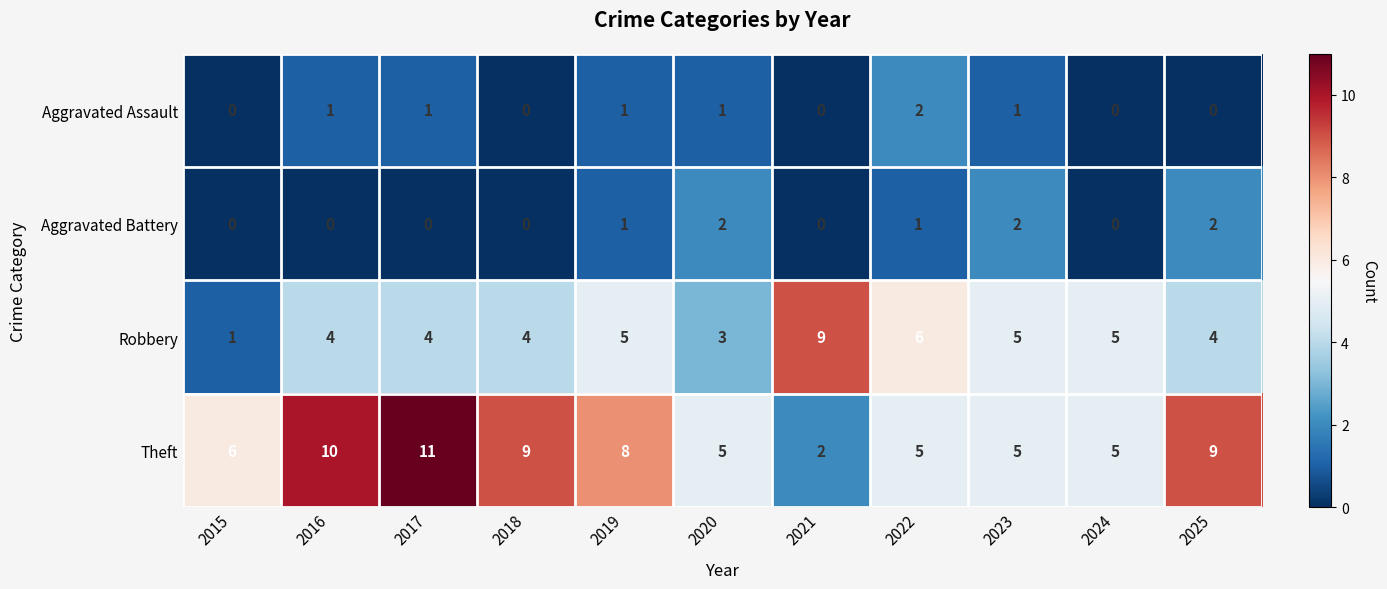

What is the average value of the Robbery series?

5